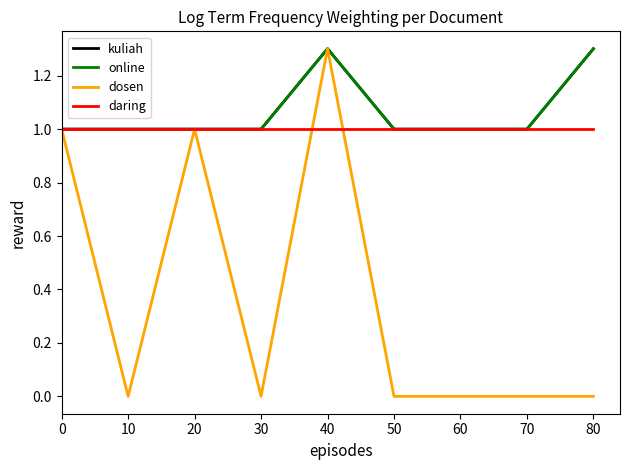

True or false: daring has more than 0 interior local peaks.

False